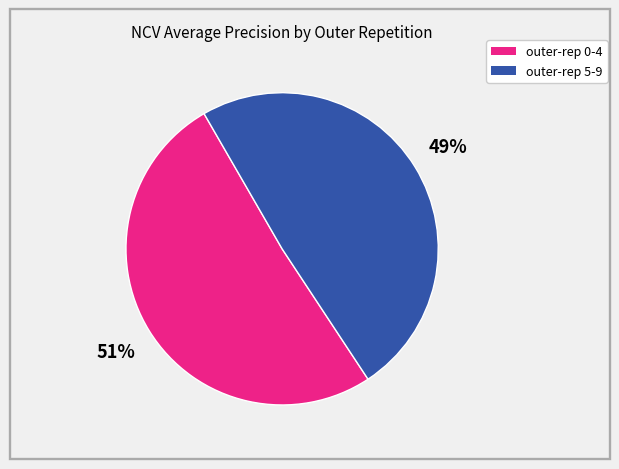

To the nearest percent, what is the difference between the largest and smallest slice percentages?

2%